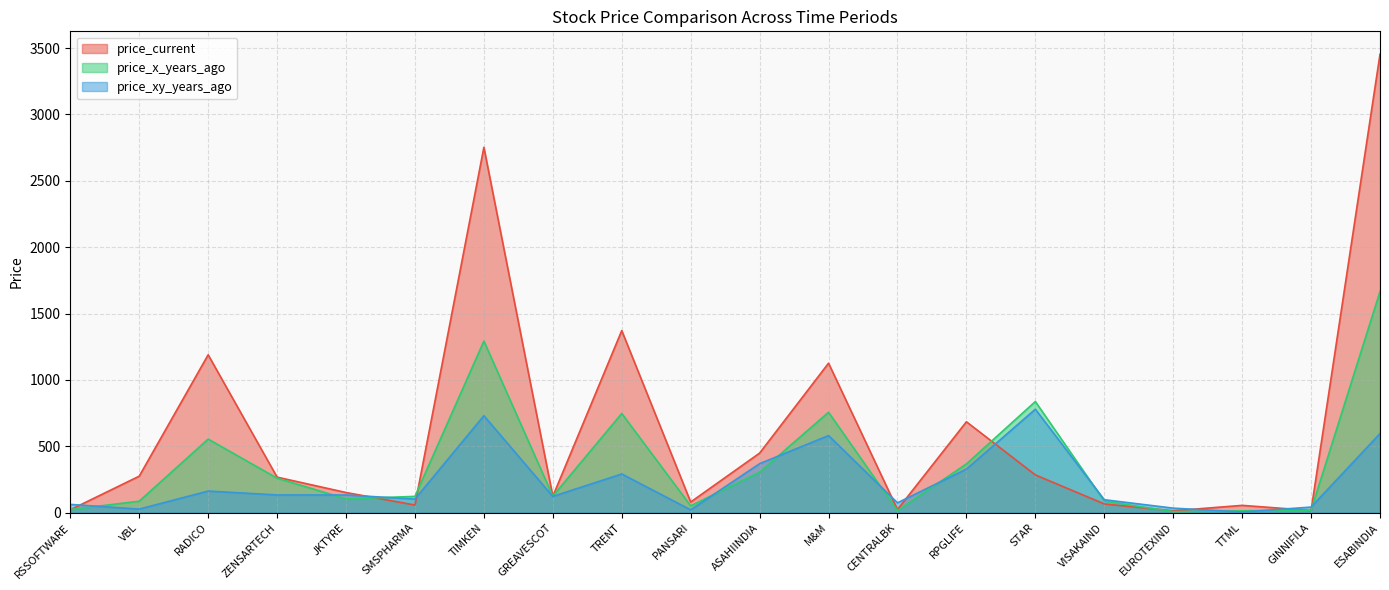

What are all the series names shown in the legend?

price_current, price_x_years_ago, price_xy_years_ago